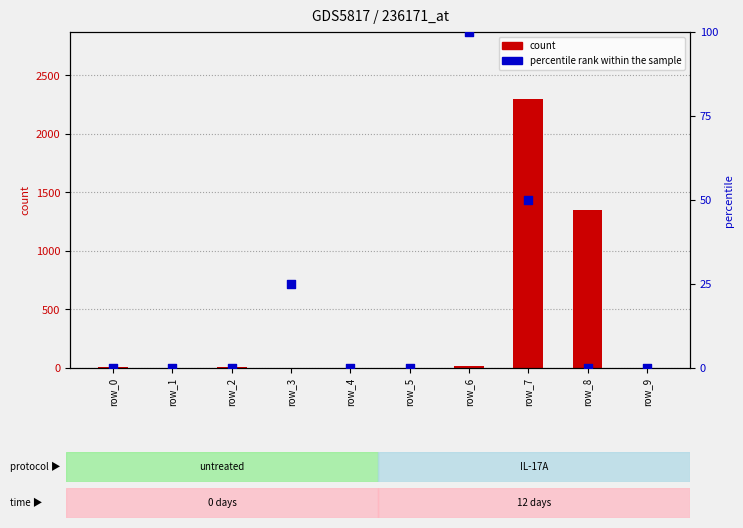

Which series has the largest Y range (max minus min)?

count